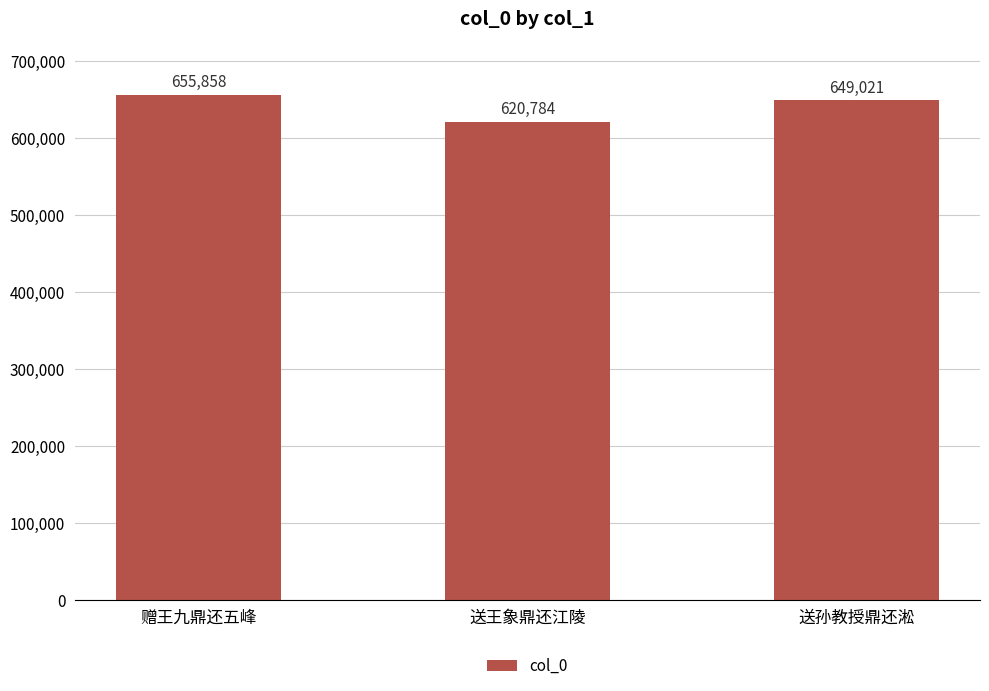

How many values are between 620784 and 655858?

3